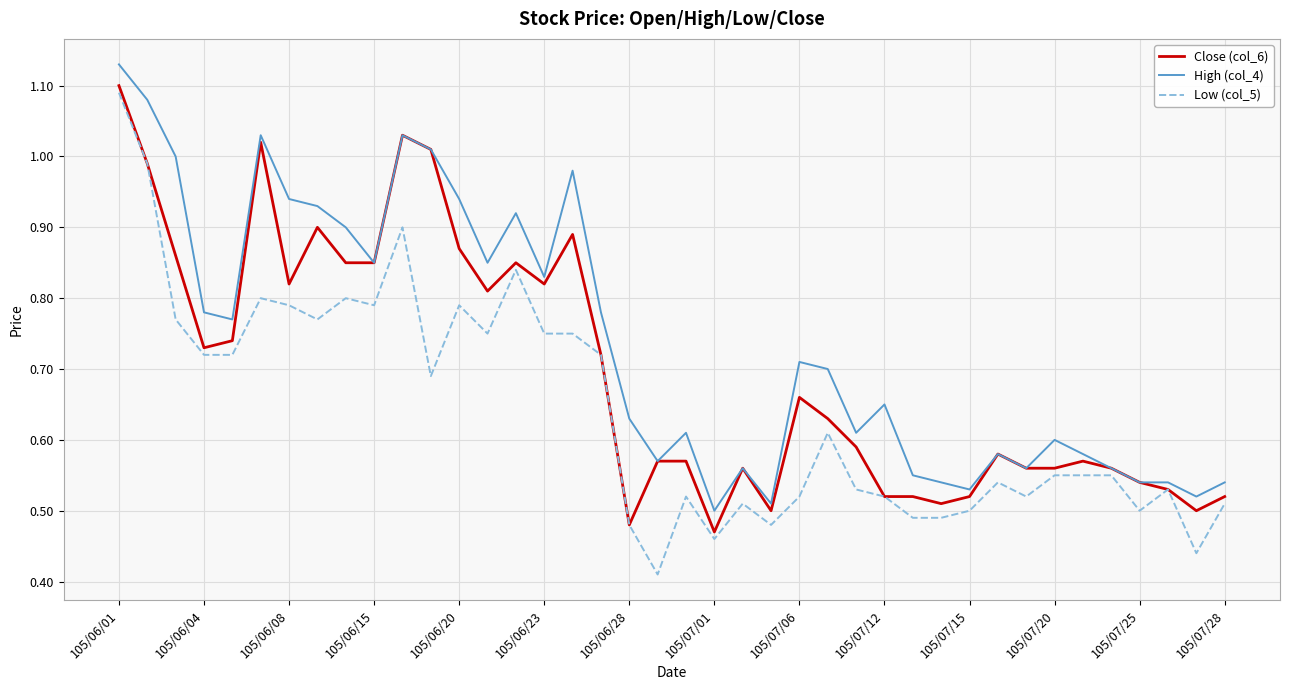

True or false: Close (col_6) has more than 0 points higher than both neighbors.

True